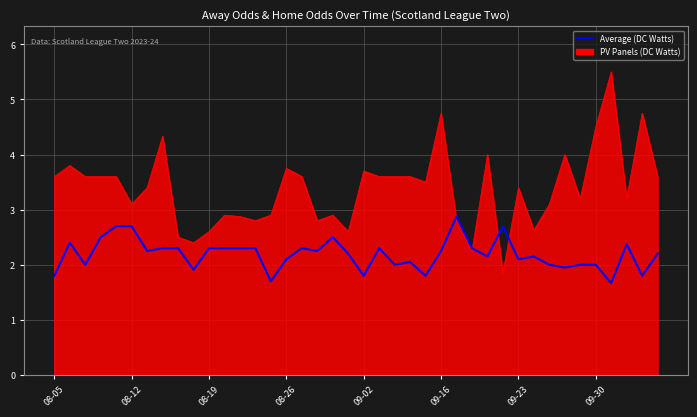

Which series has the largest total across all categories?

PV Panels (DC Watts)